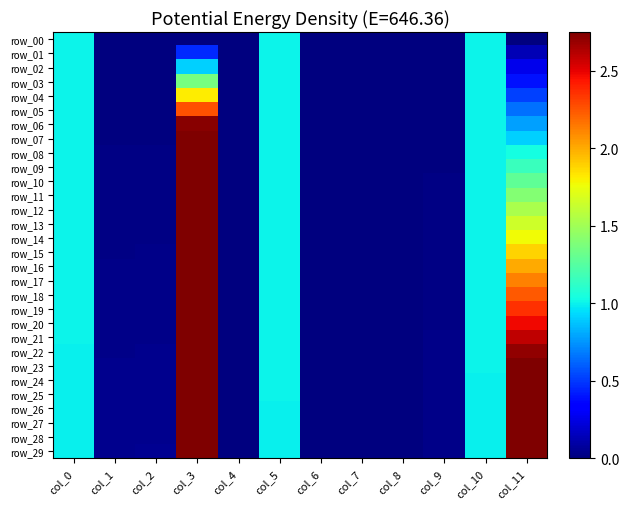

Which label corresponds to the smallest value in the chart?

col_7